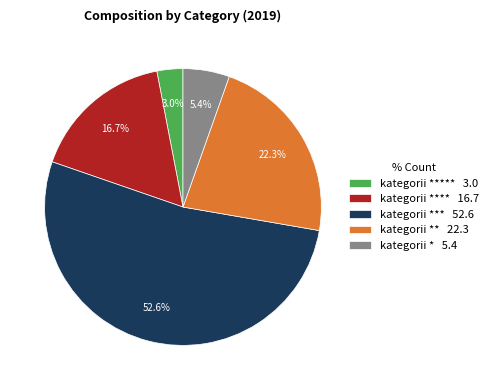

Which slice is the largest?

kategorii *** 52.6